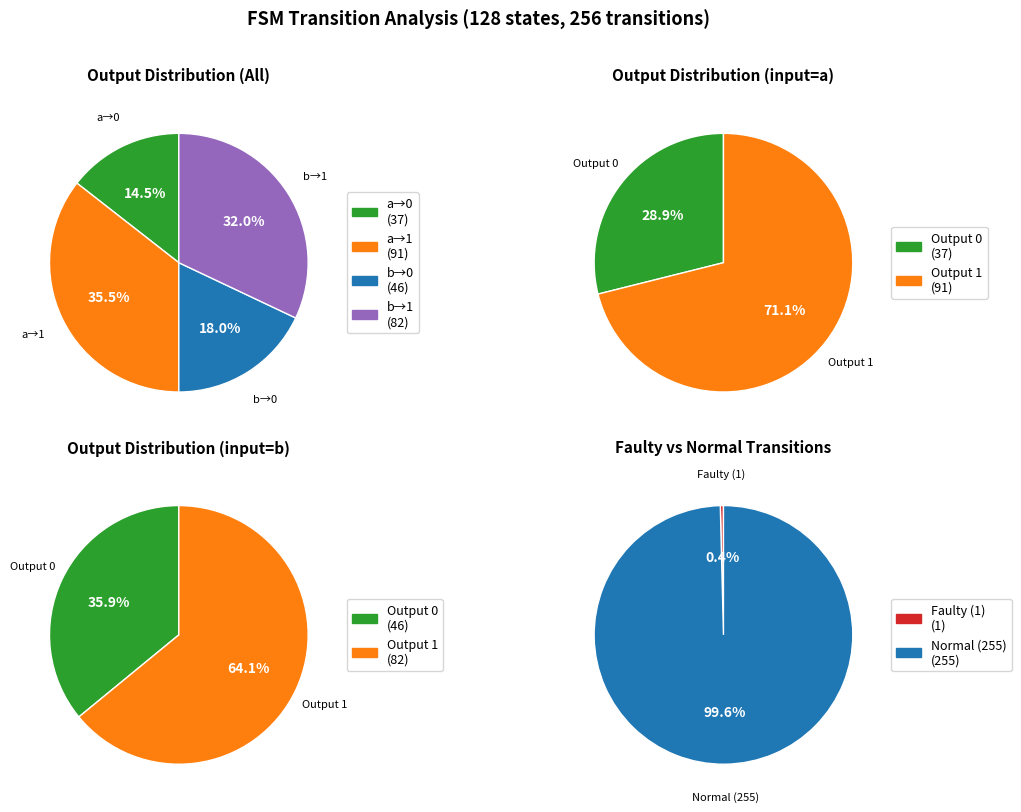

How many segments does this pie chart have?

4